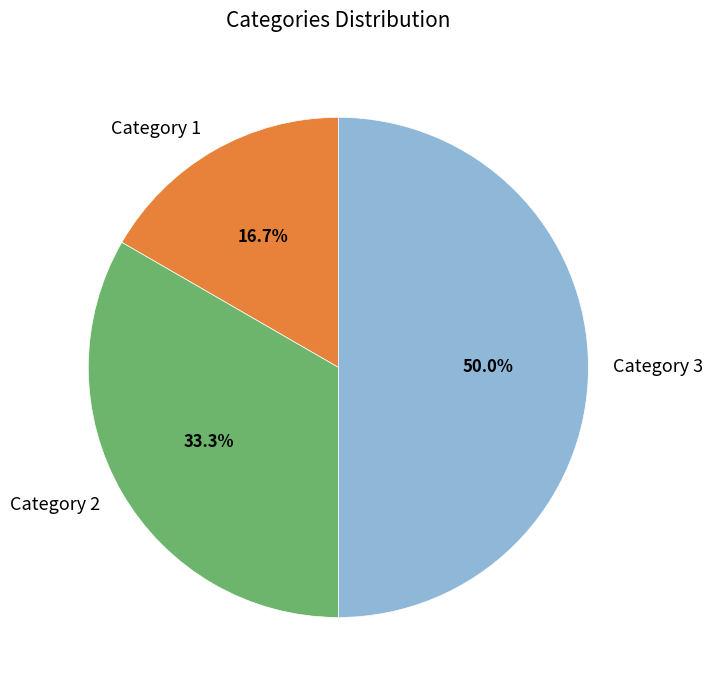

Rank the categories by value from lowest to highest.

Category 1, Category 2, Category 3